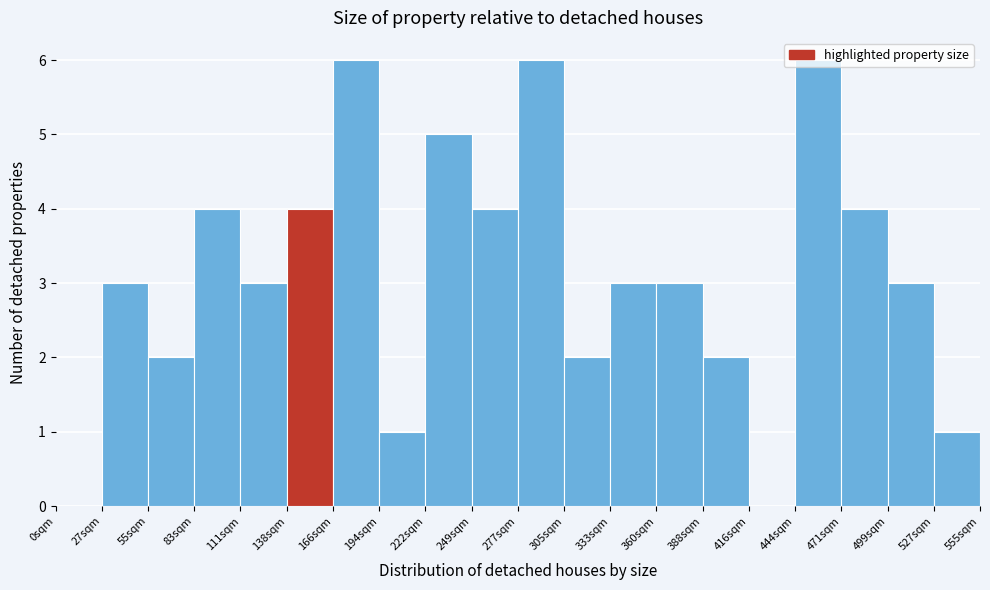

Reading left to right, transcribe this chart: for each bar, give the range it covers on the x-axis and its height. Neither the bar edges nor the heights are printed on the chart, so give them approximately, as read against the axes.

0 to 30: 0
30 to 55: 3
55 to 85: 2
85 to 110: 4
110 to 140: 3
140 to 165: 4
165 to 195: 6
195 to 220: 1
220 to 250: 5
250 to 280: 4
280 to 305: 6
305 to 335: 2
335 to 360: 3
360 to 390: 3
390 to 415: 2
415 to 445: 0
445 to 470: 6
470 to 500: 4
500 to 525: 3
525 to 555: 1